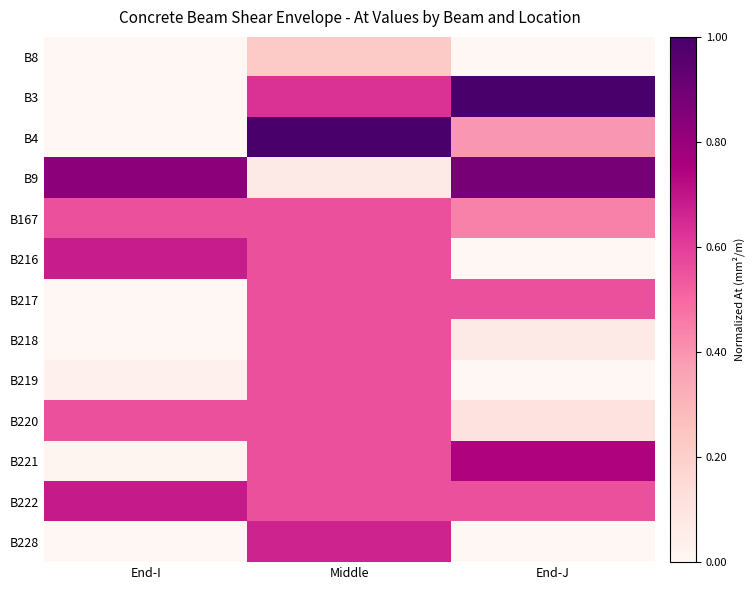

Reading right to left, extract all data points from this chart.

B8: End-J=0.0	Middle=0.2	End-I=0.0
B3: End-J=1.0	Middle=0.6	End-I=0.0
B4: End-J=0.4	Middle=1.0	End-I=0.0
B9: End-J=0.9	Middle=0.1	End-I=0.8
B167: End-J=0.4	Middle=0.6	End-I=0.6
B216: End-J=0.0	Middle=0.6	End-I=0.7
B217: End-J=0.6	Middle=0.6	End-I=0.0
B218: End-J=0.1	Middle=0.6	End-I=0.0
B219: End-J=0.0	Middle=0.6	End-I=0.0
B220: End-J=0.1	Middle=0.6	End-I=0.6
B221: End-J=0.7	Middle=0.6	End-I=0.0
B222: End-J=0.6	Middle=0.6	End-I=0.7
B228: End-J=0.0	Middle=0.7	End-I=0.0